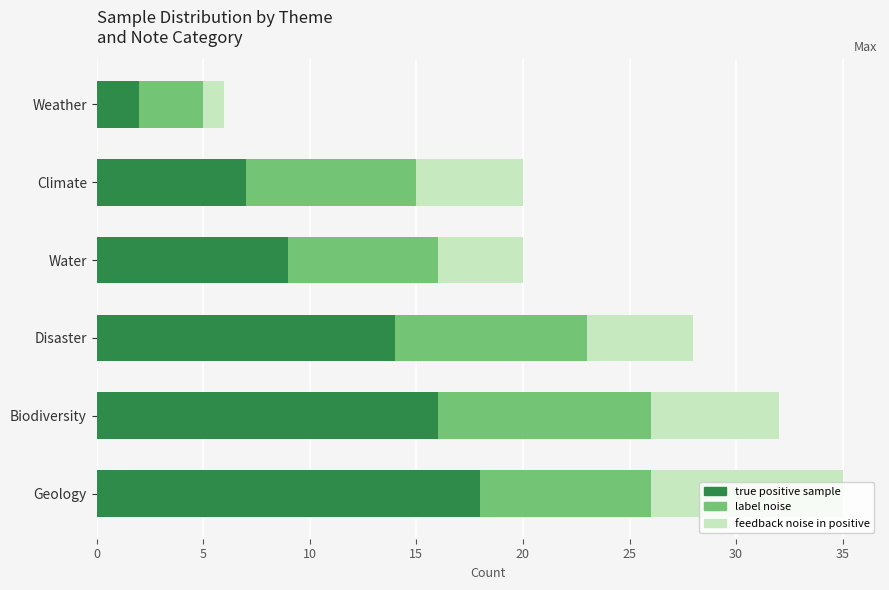

What is the difference between the maximum and second lowest values in the true positive sample series?

11